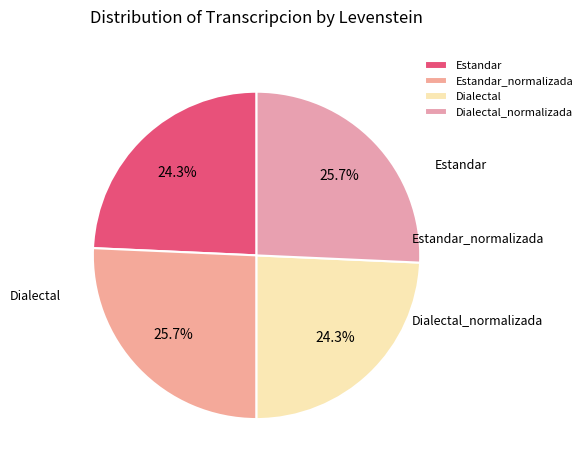

Which slice is the largest?

Estandar_normalizada